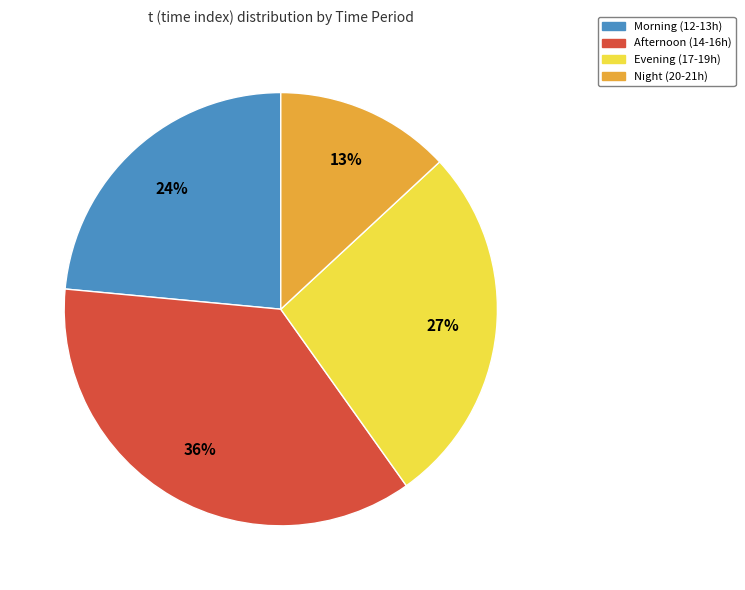

To the nearest percent, what percentage of the pie is Afternoon (14-16h)?

36%